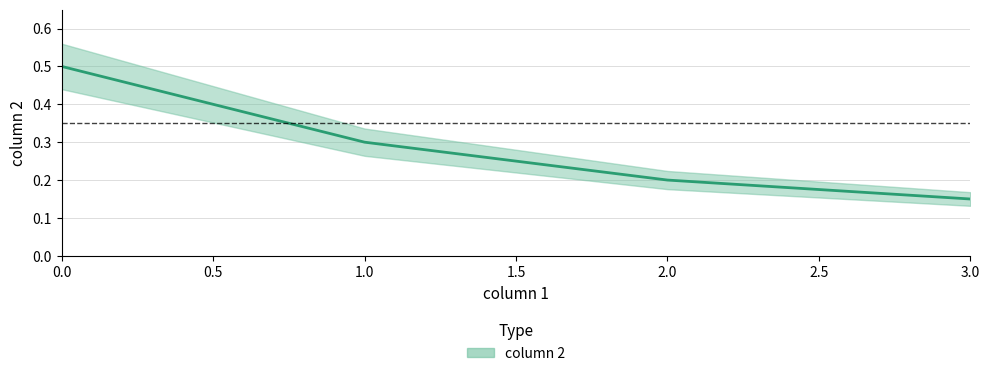

Count the number of data series in this chart.

1